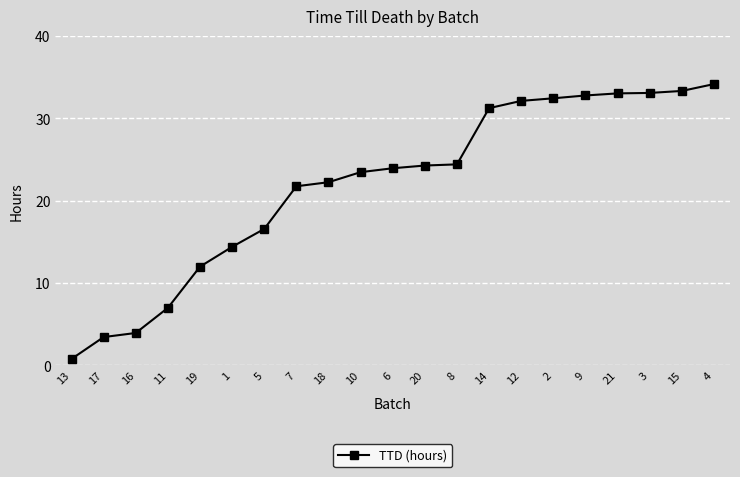

What is the sum of the values at 7 and 11?

28.7